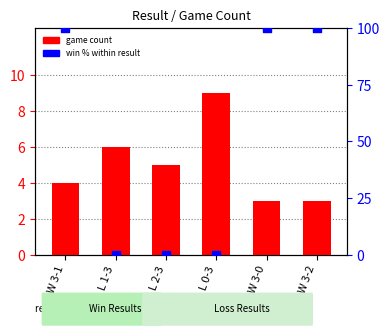

Which series reaches the minimum Y coordinate?

win % within result